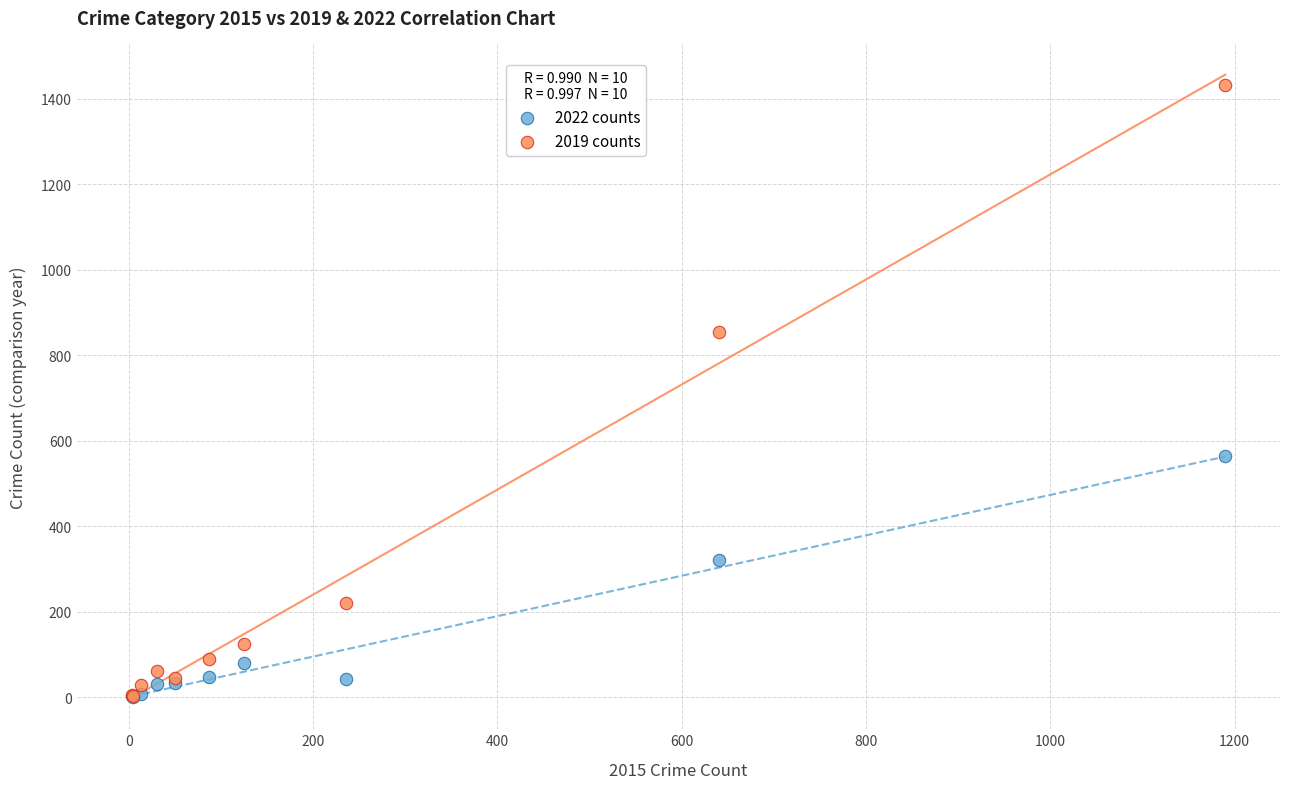

In the 2022 counts series, what Y value is closest to 282?

321